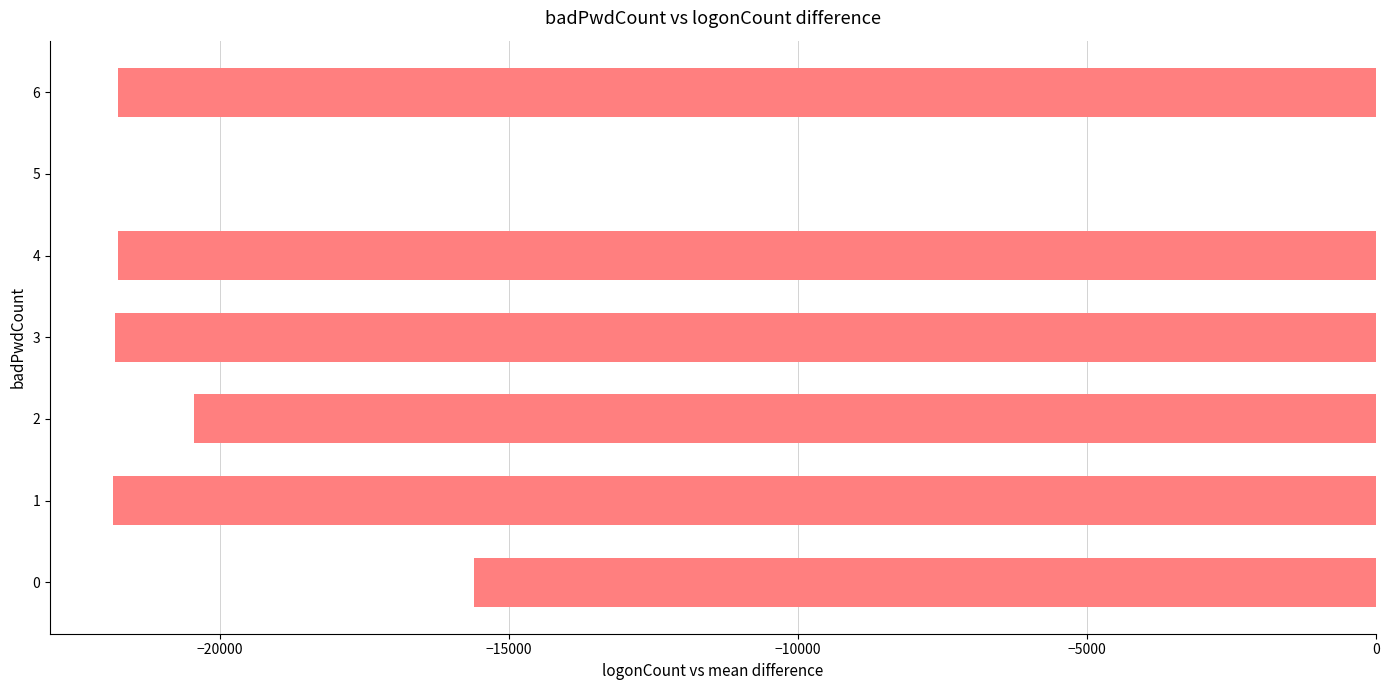

Count the number of categories in the chart.

7